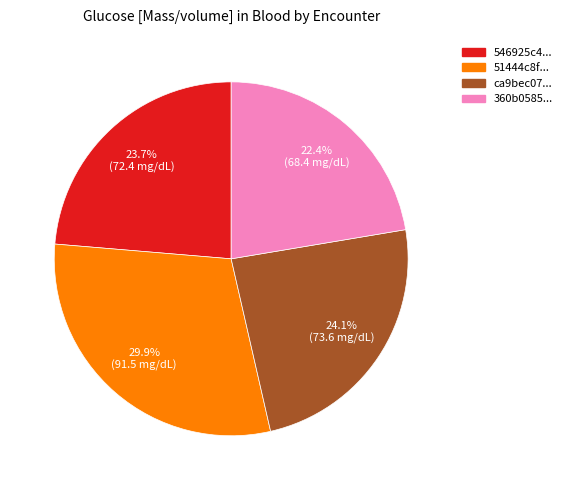

Is there a majority slice in this chart?

No